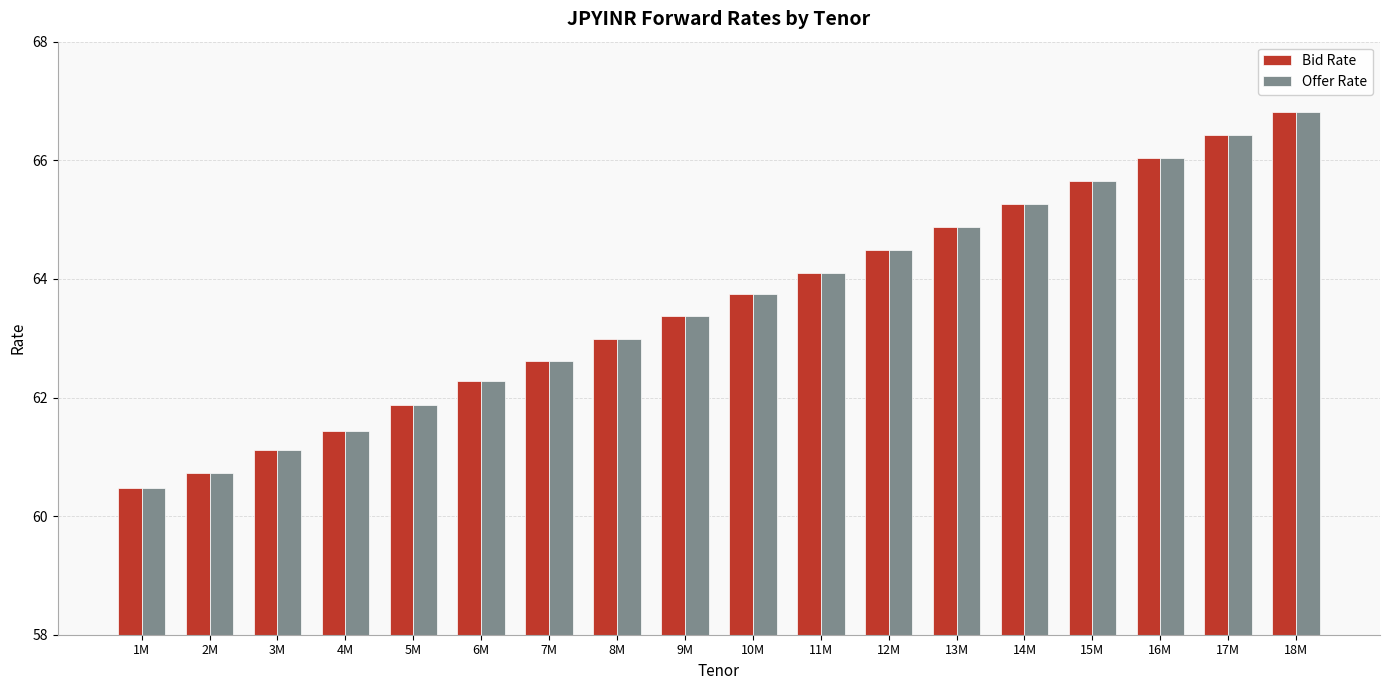

What is the sum of all Bid Rate values?

1144.3